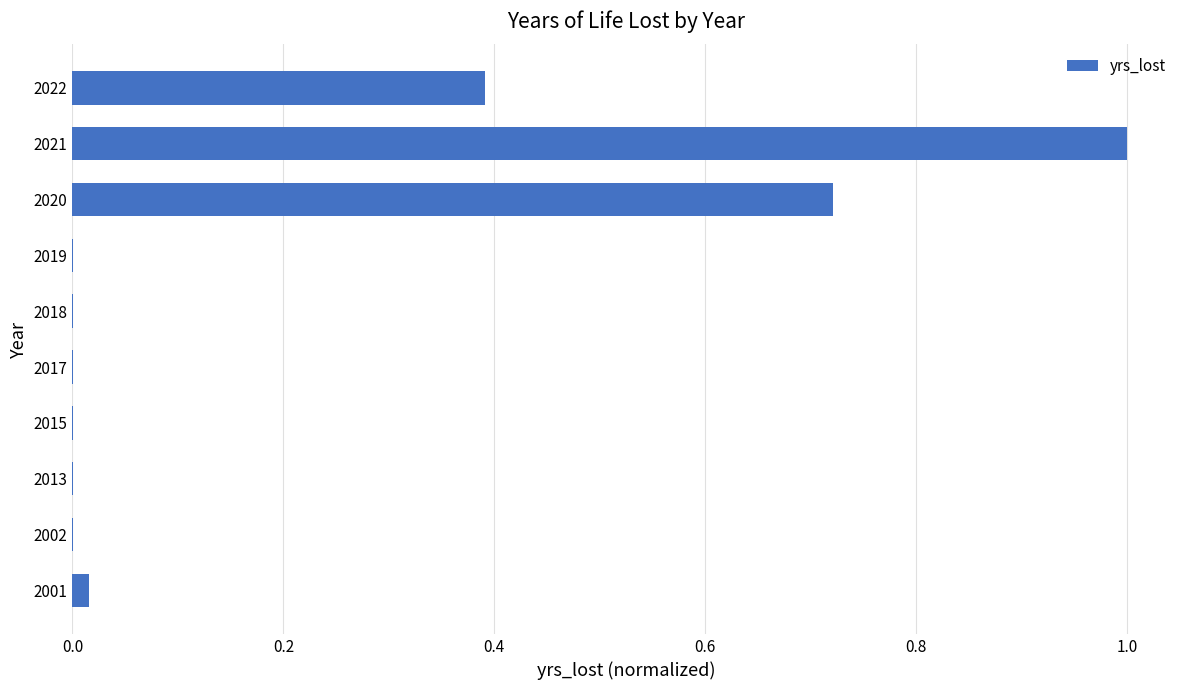

What is the sum of all values?

2.1